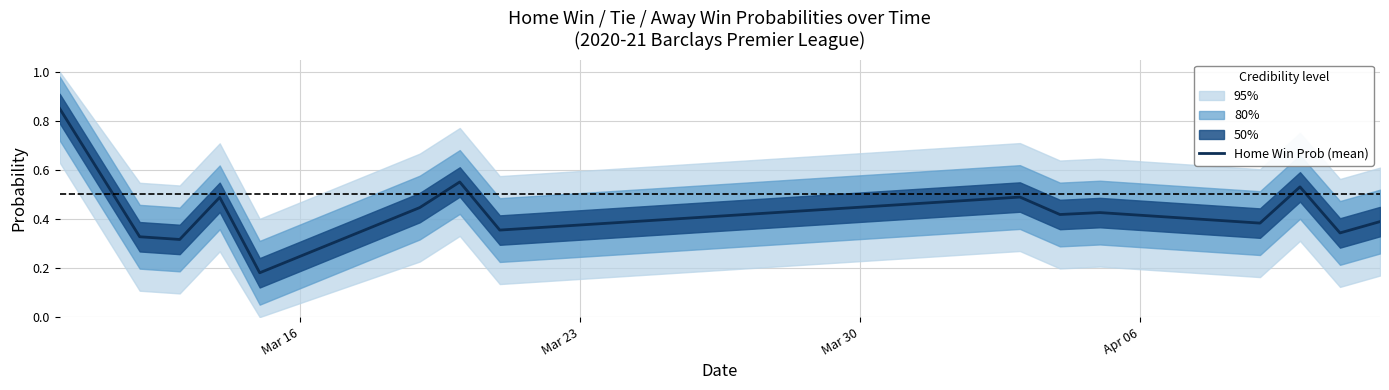

How many lines are shown in the chart?

1